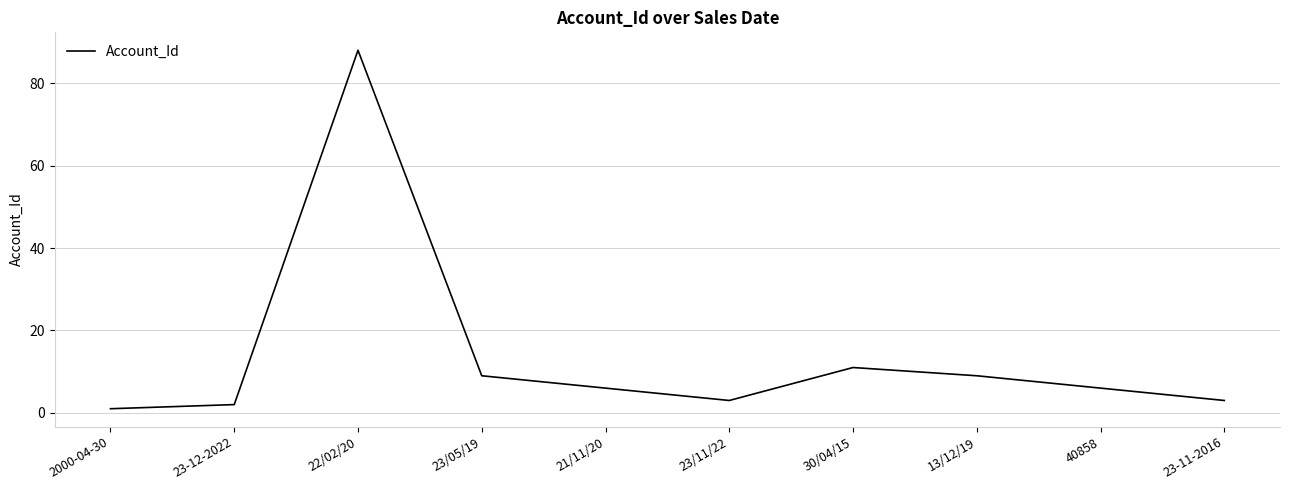

Which has a higher value, 40858 or 23-11-2016?

40858